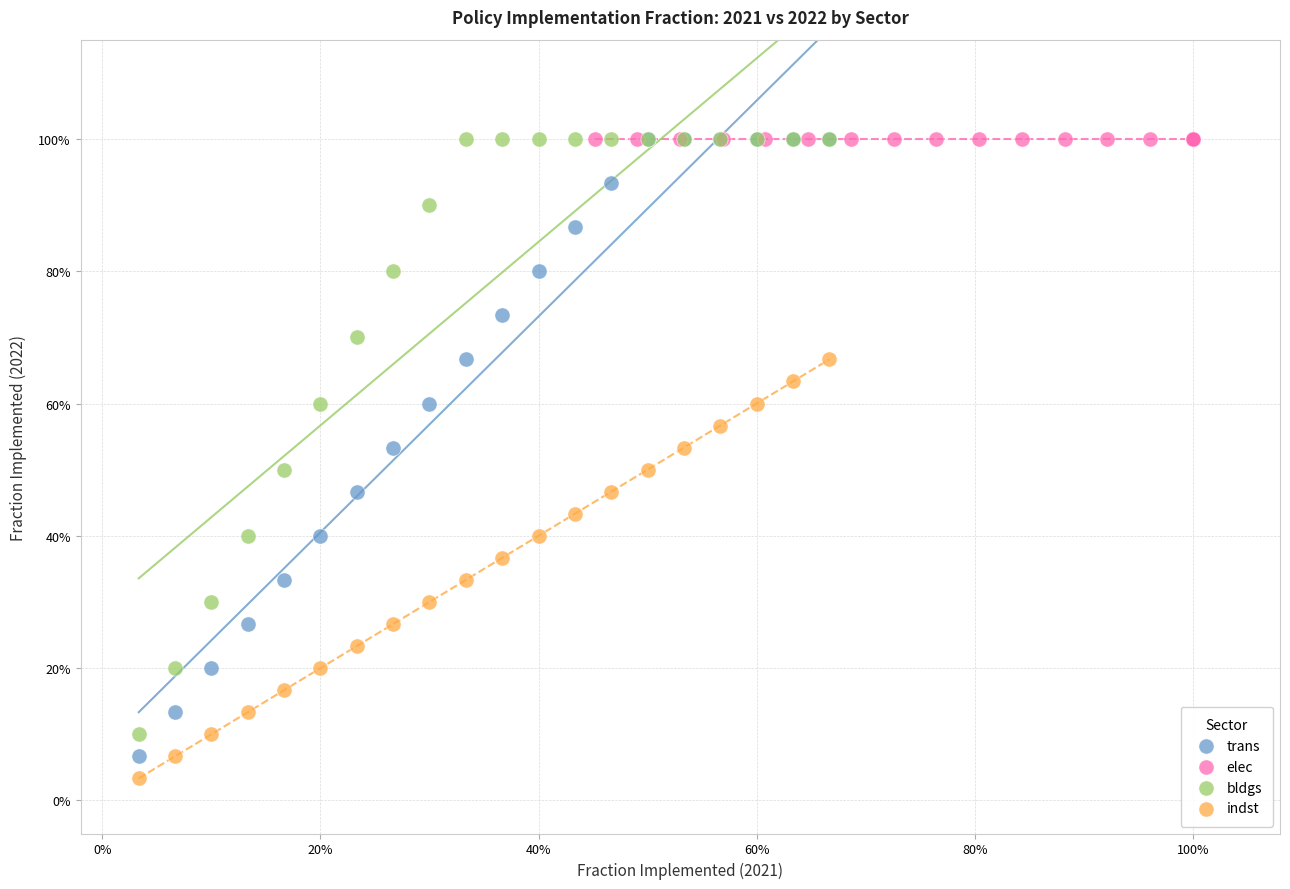

What are all the series names shown in the legend?

trans, elec, bldgs, indst